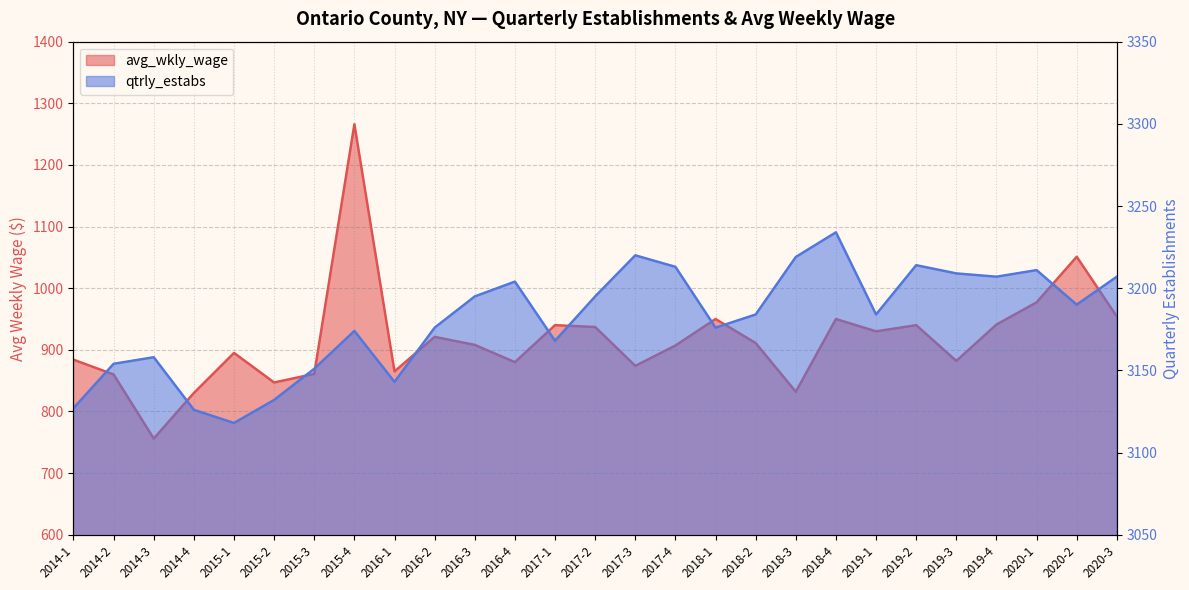

At 2020-2, list the series in order from largest to smallest.

qtrly_estabs, avg_wkly_wage